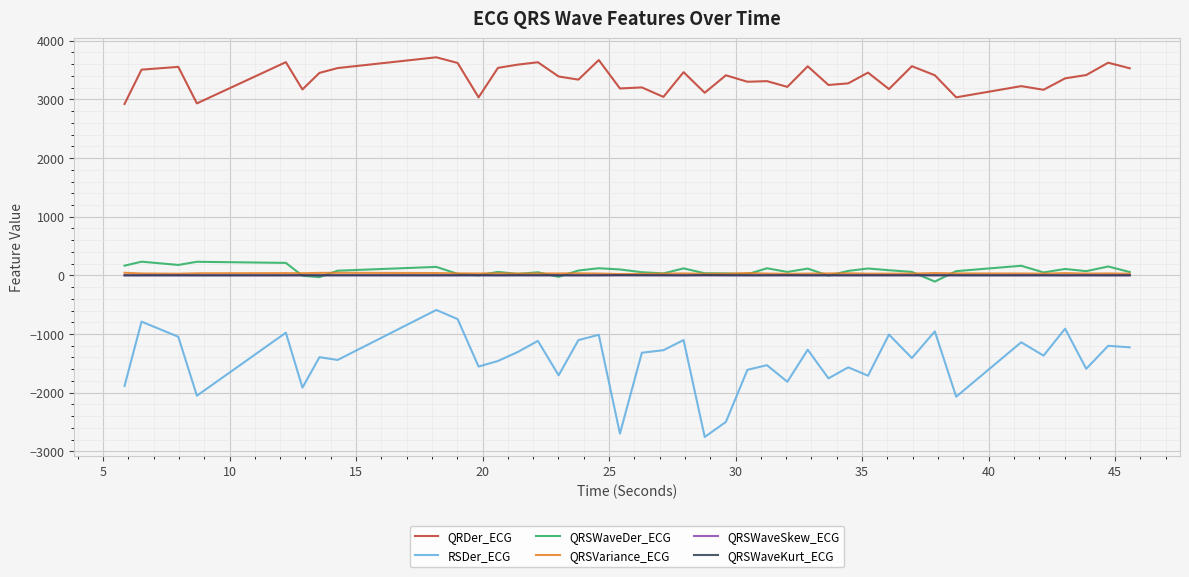

True or false: QRSVariance_ECG and RSDer_ECG cross at least once.

False